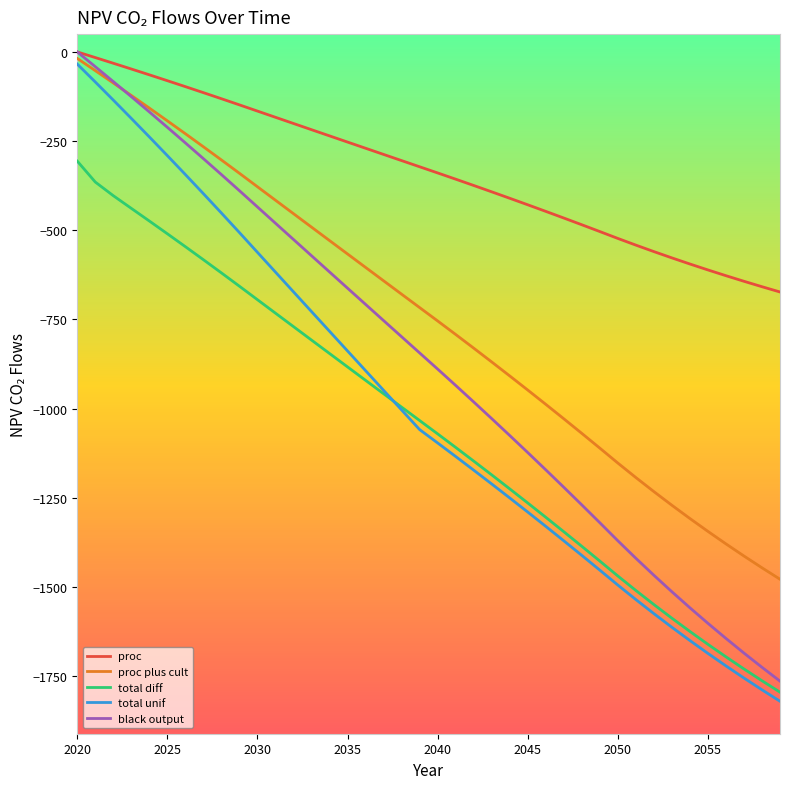

Which series has the largest total across all categories?

proc